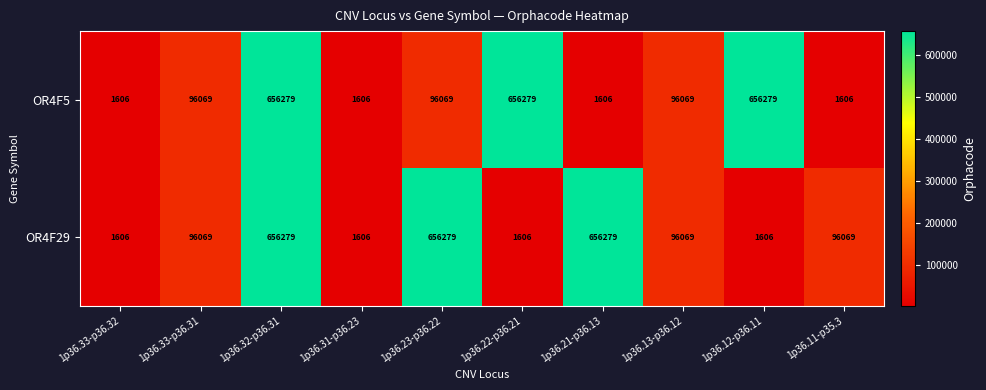

Is it true that OR4F5 equals 1606 at 1p36.31-p36.23?

True